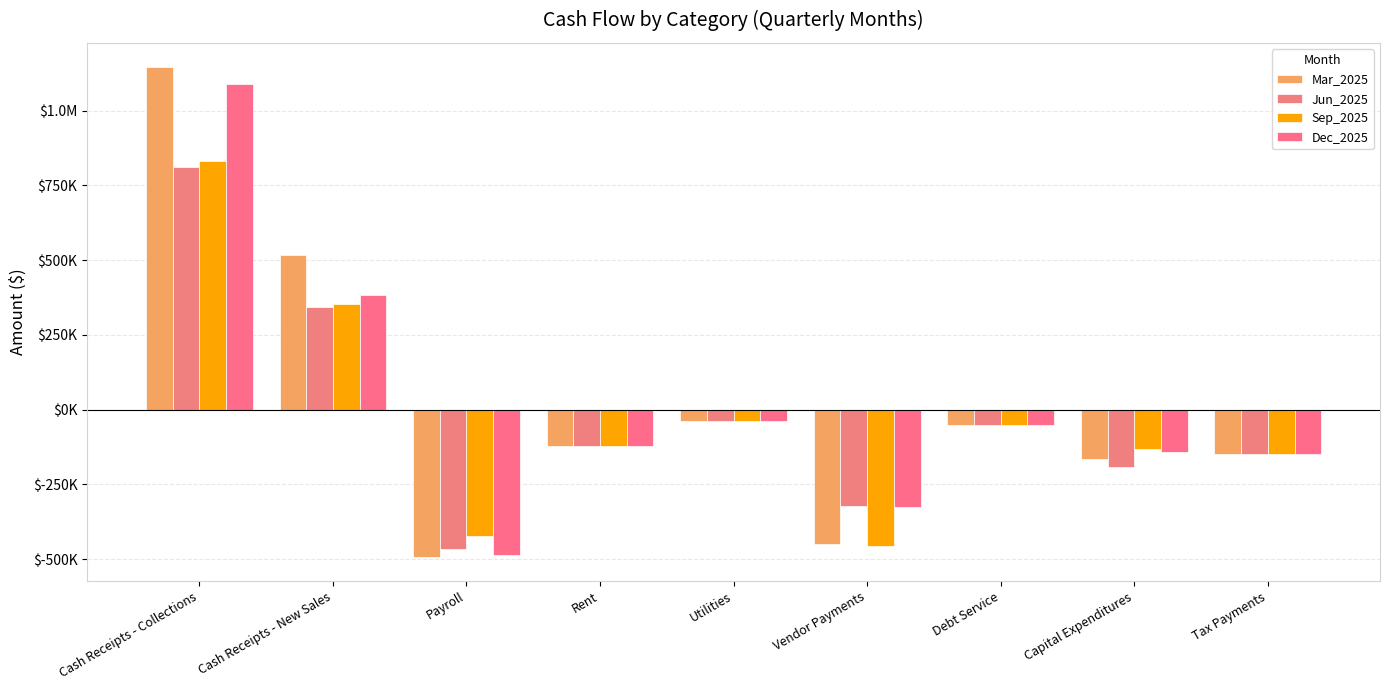

Reading right to left, transcribe all the data shown in this chart.

Mar_2025: -150000.0	-163703.9	-50000.0	-448439.6	-39175.4	-120000.0	-491636.6	516927.0	1145154.3
Jun_2025: -150000.0	-191425.9	-50000.0	-323031.5	-38104.8	-120000.0	-464666.3	344932.6	810336.5
Sep_2025: -150000.0	-131411.4	-50000.0	-457662.0	-37492.9	-120000.0	-423677.1	352717.5	830641.6
Dec_2025: -150000.0	-141297.2	-50000.0	-324588.5	-38111.4	-120000.0	-485004.1	382523.8	1089559.7